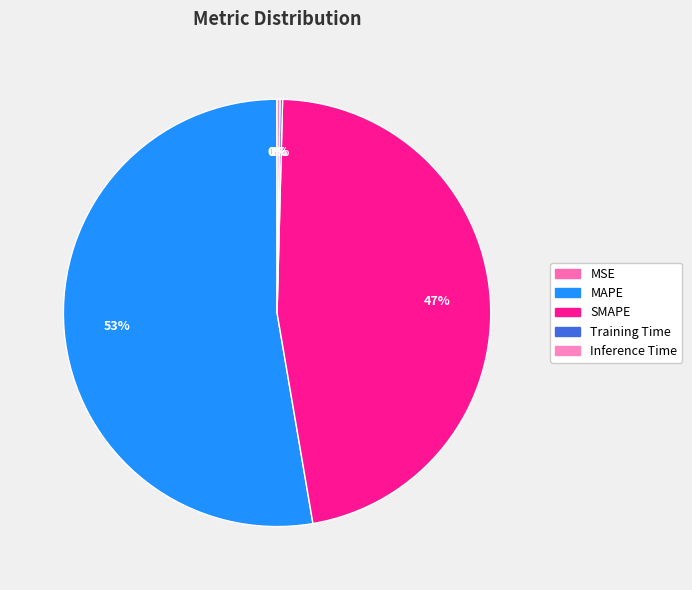

To the nearest percent, what is the combined percentage of Training Time and MAPE?

53%